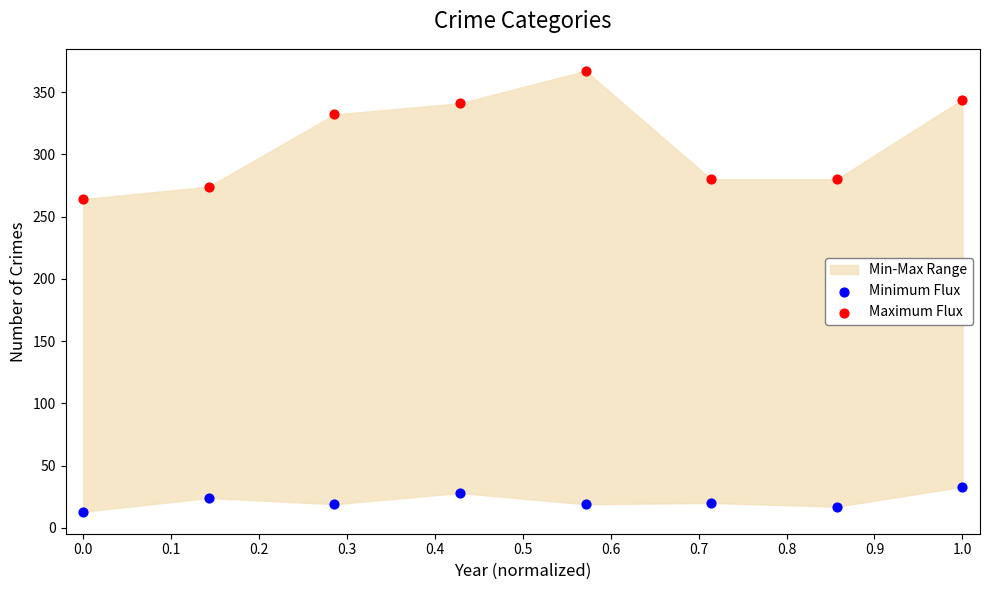

Which series has the largest Y range (max minus min)?

Maximum Flux